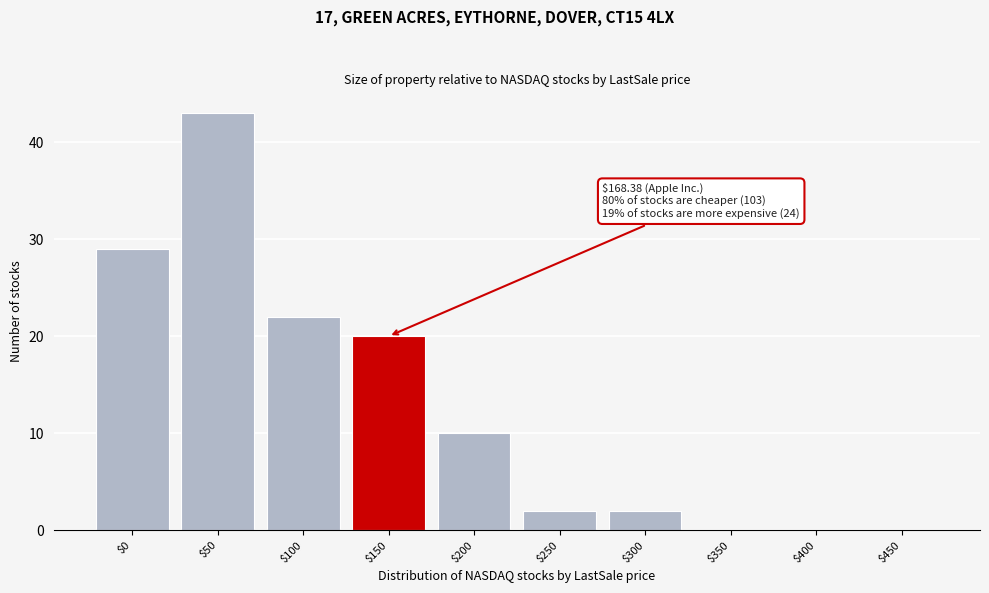

True or false: the data shows 0 at $450.

True